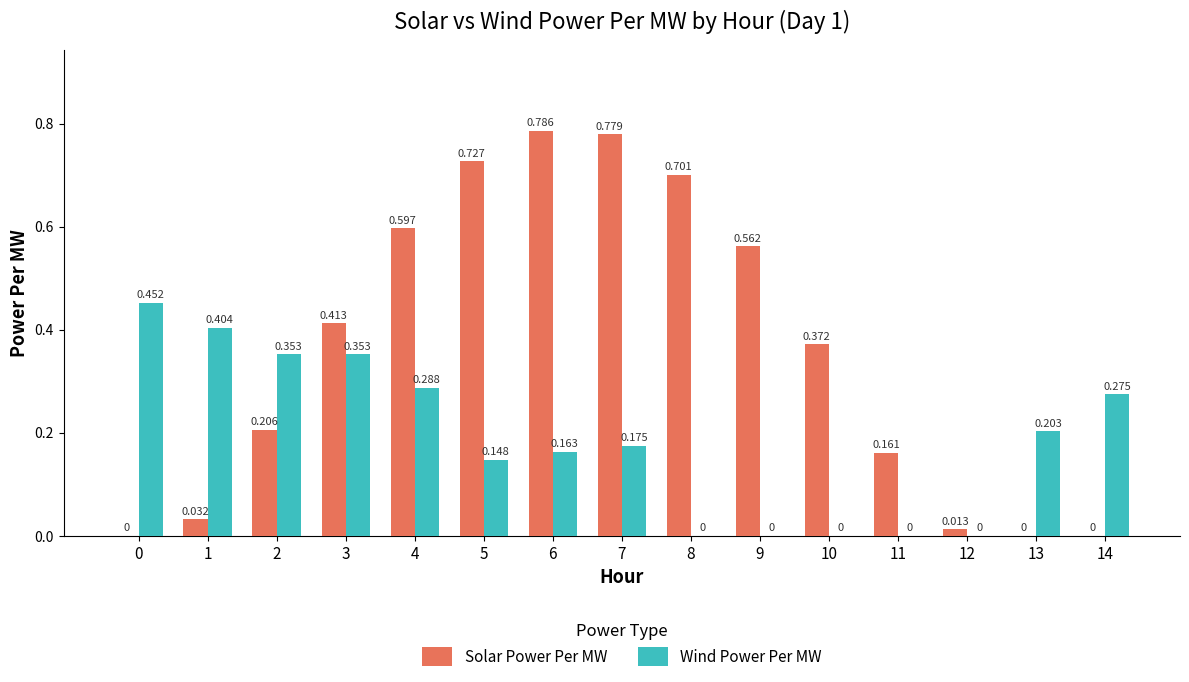

What are all the series names shown in the legend?

Solar Power Per MW, Wind Power Per MW